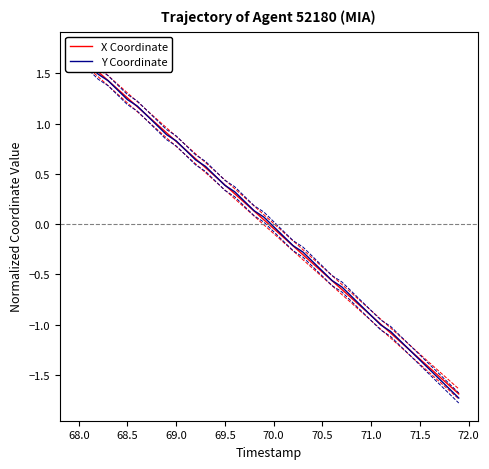

How many data points does each series have?

40